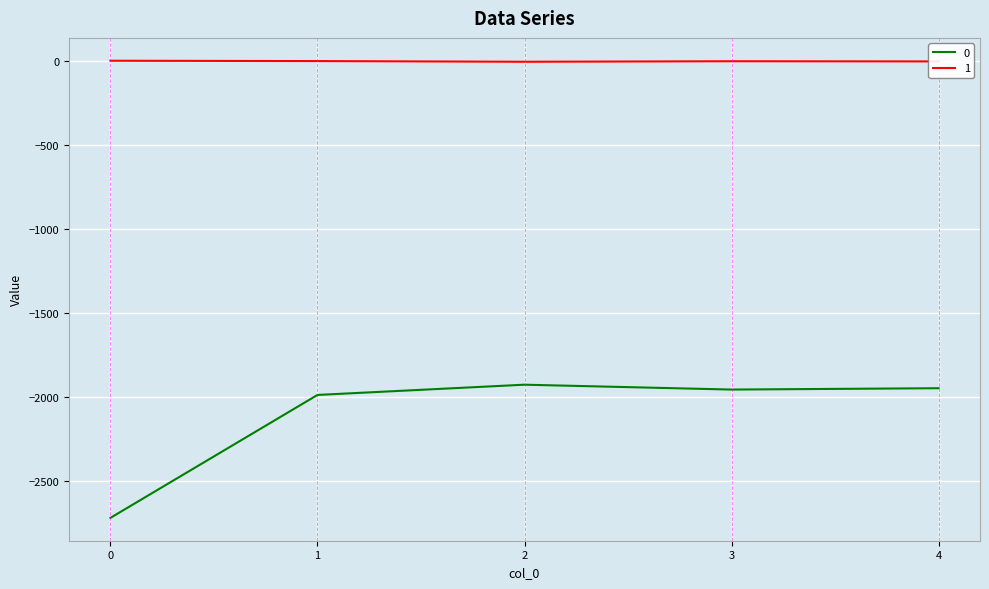

True or false: 1 and 0 cross at least once.

False